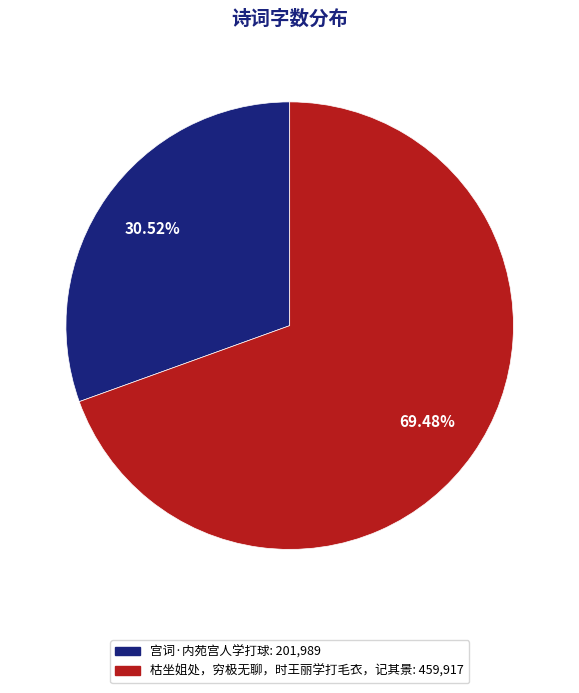

What percentage is the 枯坐姐处，穷极无聊，时王丽学打毛衣，记其景 slice, to the nearest percent?

69%